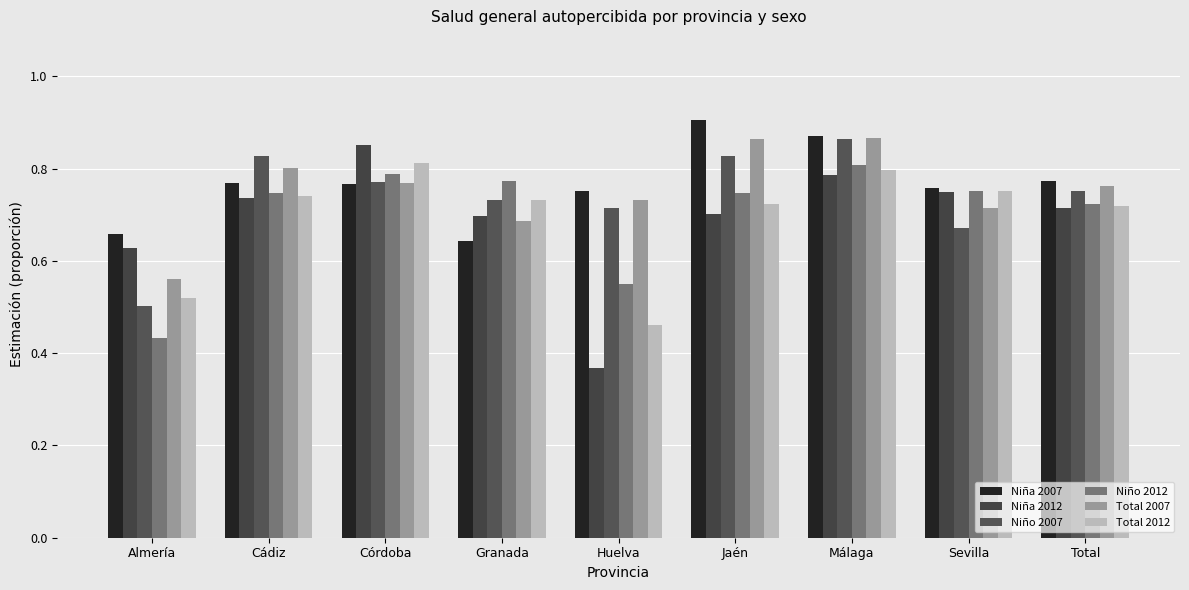

How many Niño 2012 values are between 0 and 1?

9